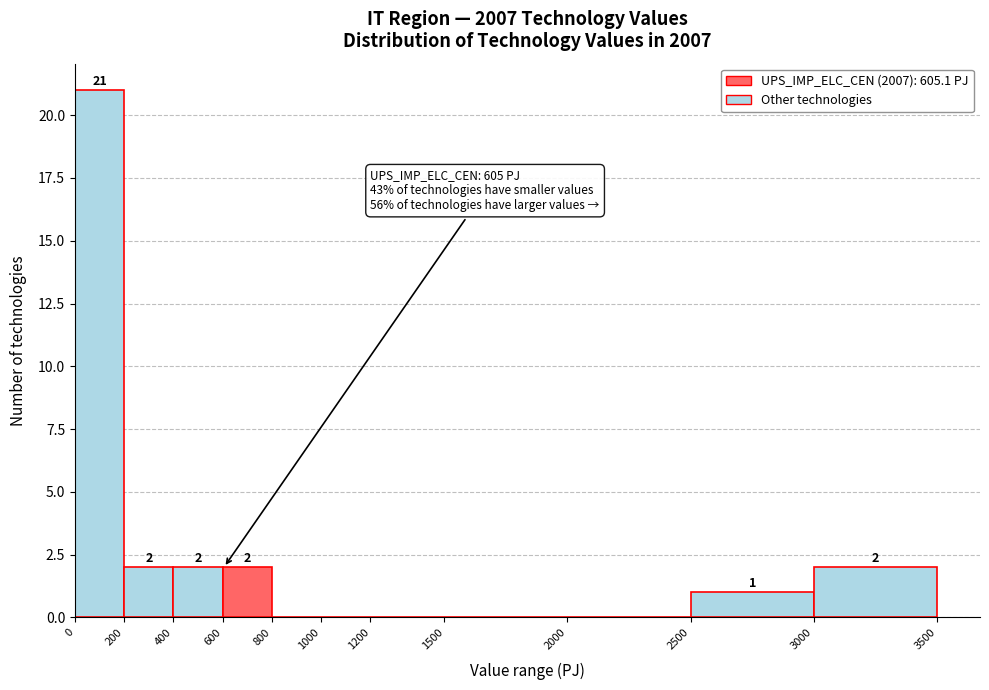

Over which range of the x-axis is the bar tallest?

0 to 200